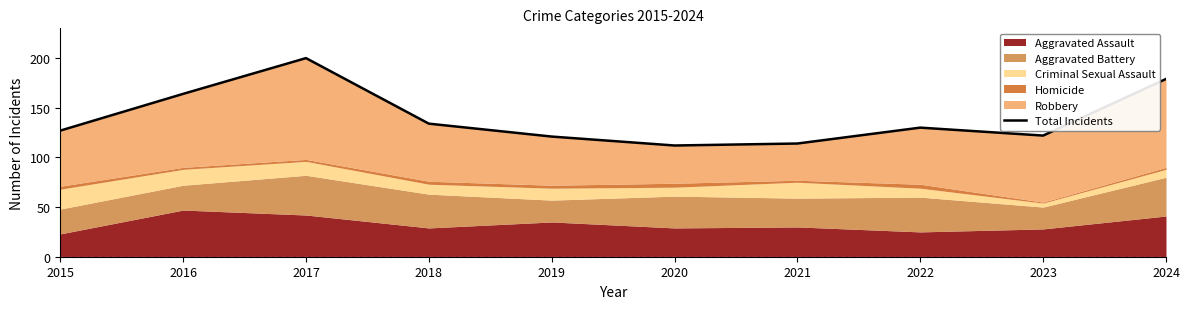

What is the difference between the maximum and minimum values?

88